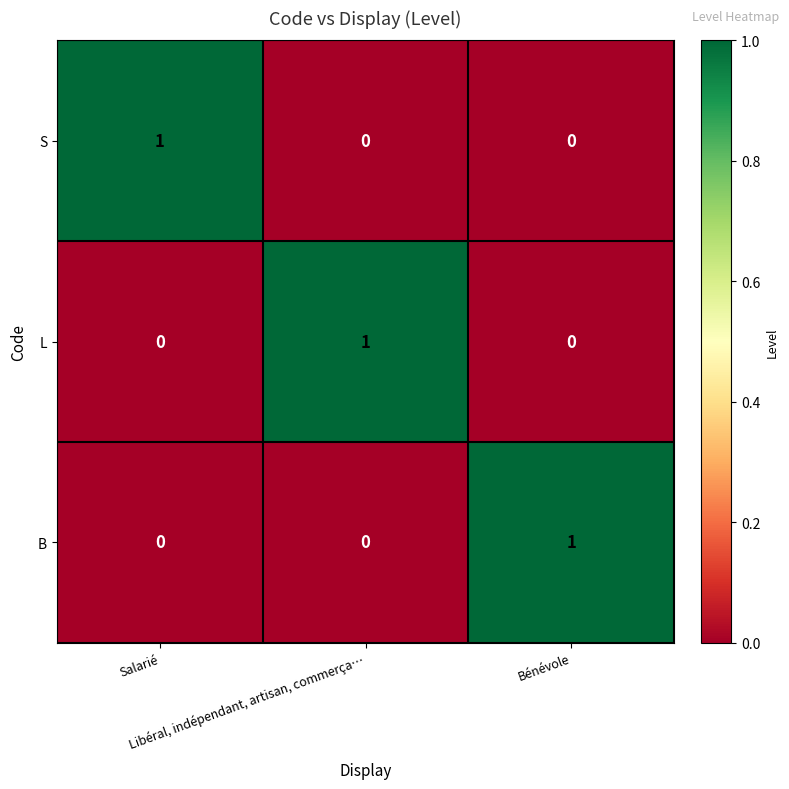

How many L values are between 0 and 1?

3